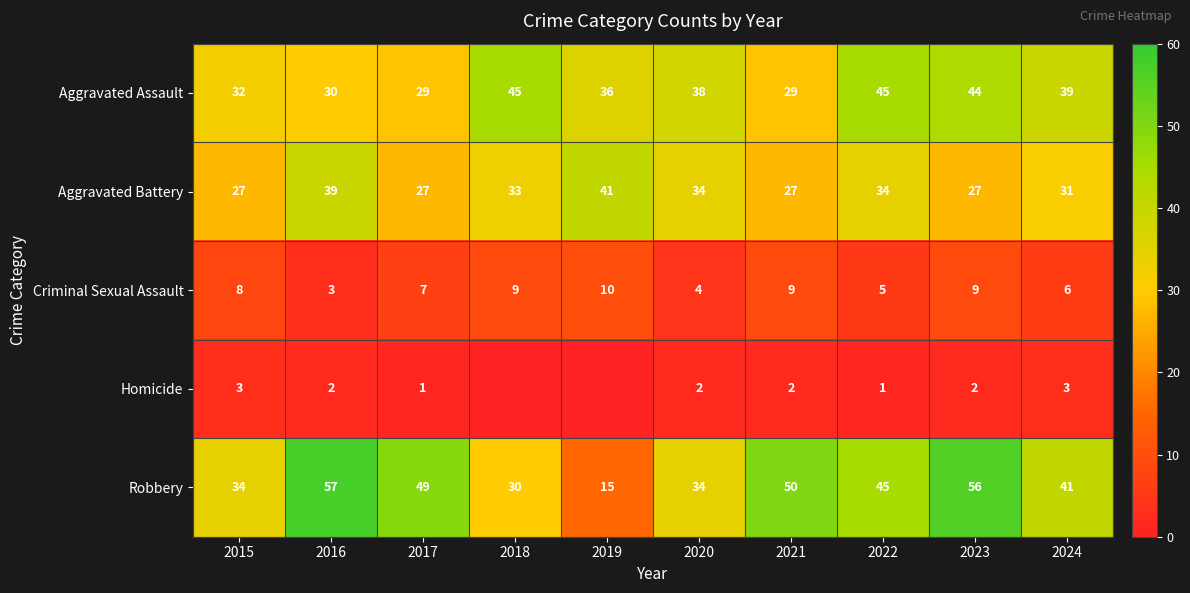

Count the Criminal Sexual Assault values in the range 5 to 9.

7